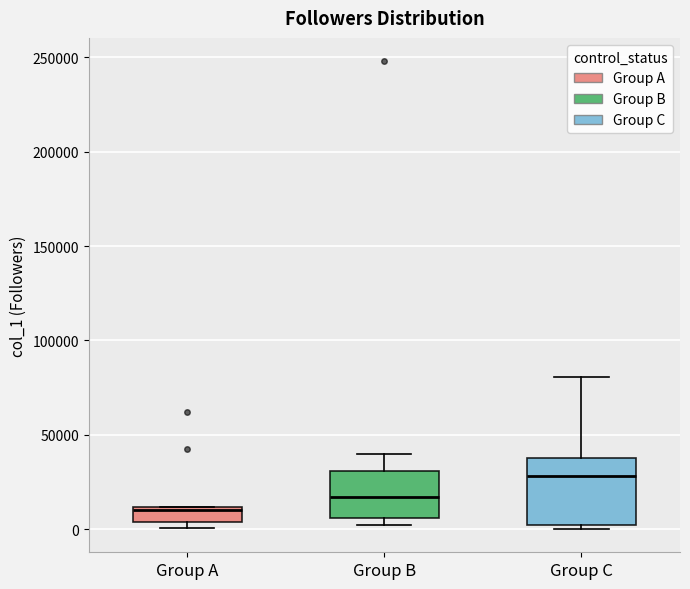

Reading left to right, read every box against the y-axis: the position of its median line, the range the box covers, and the ends of its whiskers. The values are not printed on the chart, so give them approximately, as read against the axis.

Group A: median 10000 (just below the box's upper edge), box 5000 to 10000, whiskers 0 to 10000
Group B: median 15000, box 5000 to 30000, whiskers 5000 (just below the box's lower edge) to 40000
Group C: median 30000, box 0 to 40000, whiskers 0 (just below the box's lower edge) to 80000